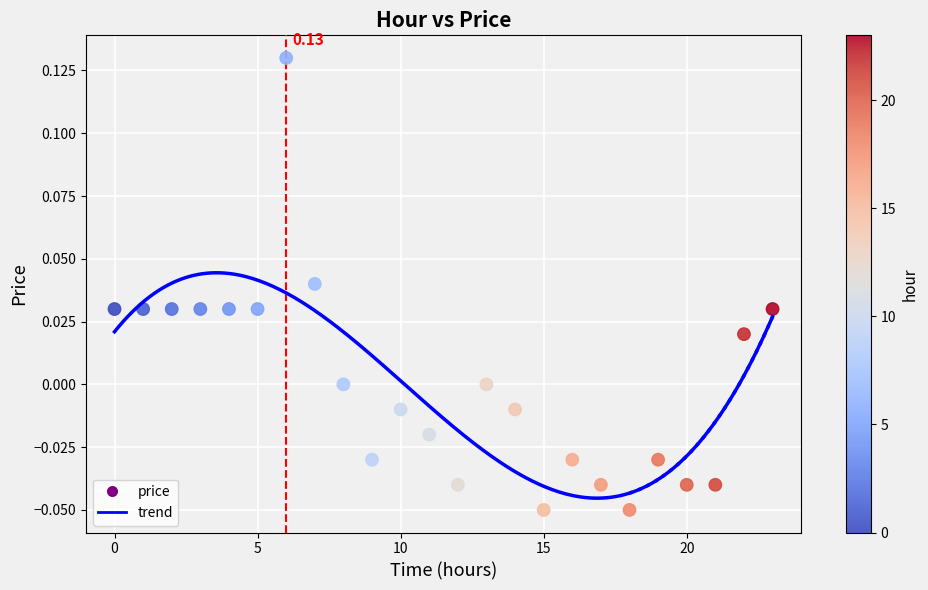

How many data points are displayed?

24